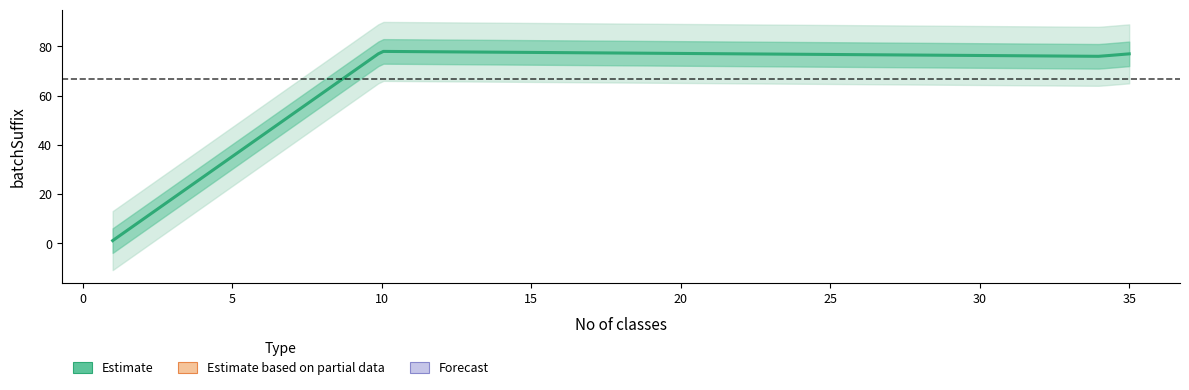

Is it true that the value at 35 is 49?

False